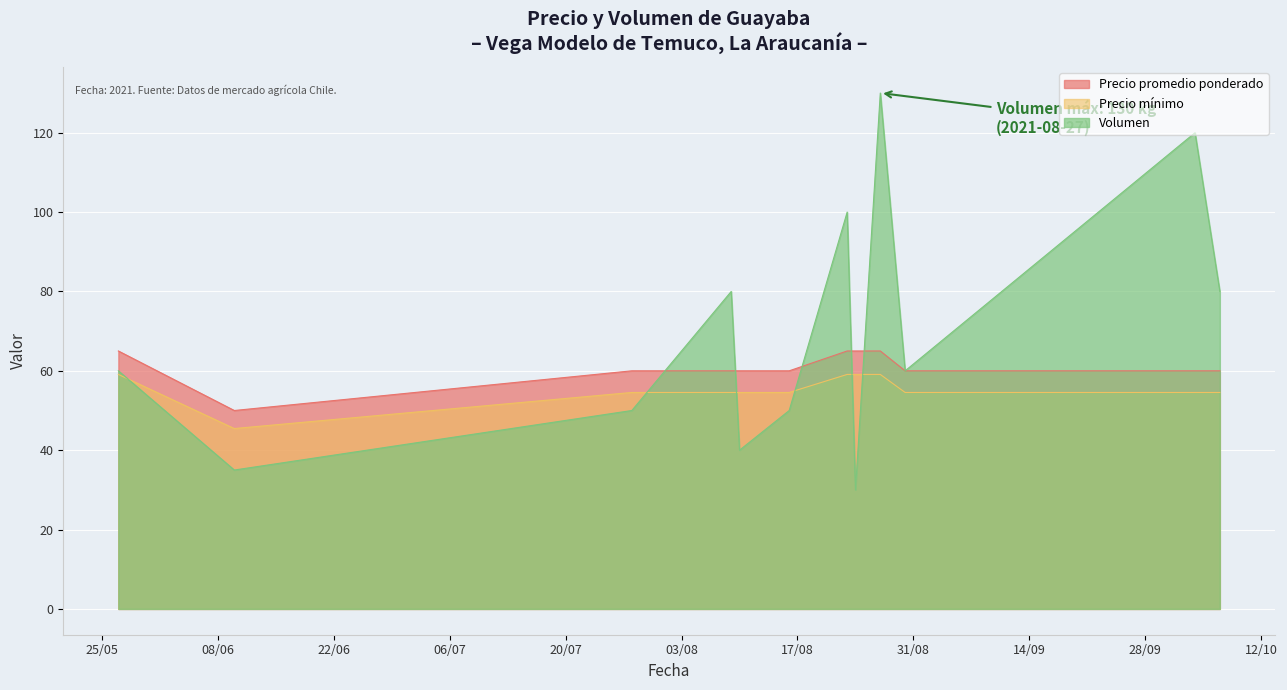

Is the value of Volumen at 2021-08-27 greater than the value of Precio máximo at 2021-10-07?

Yes